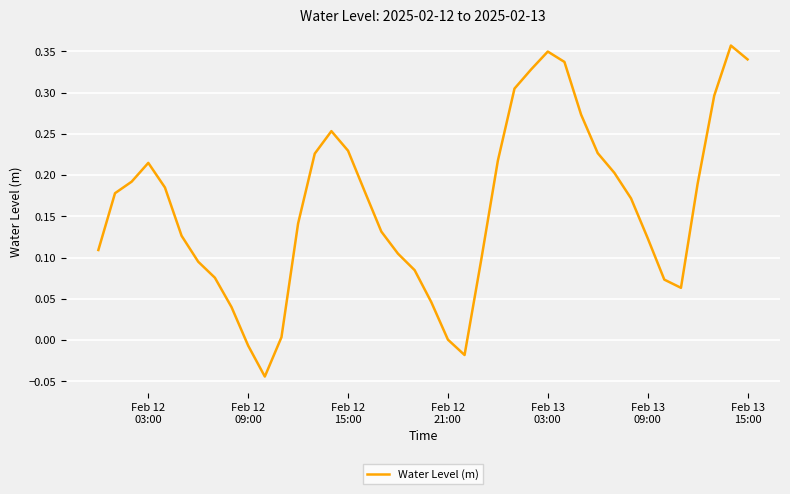

How many lines are shown in the chart?

1